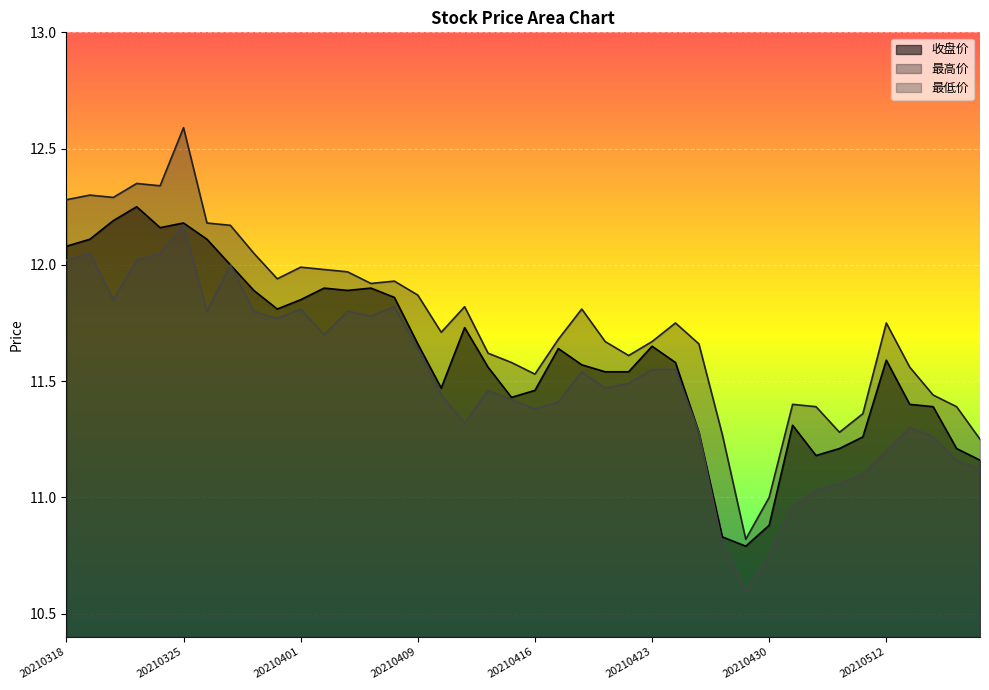

List the series in order of their peak value, lowest first.

最低价, 收盘价, 最高价